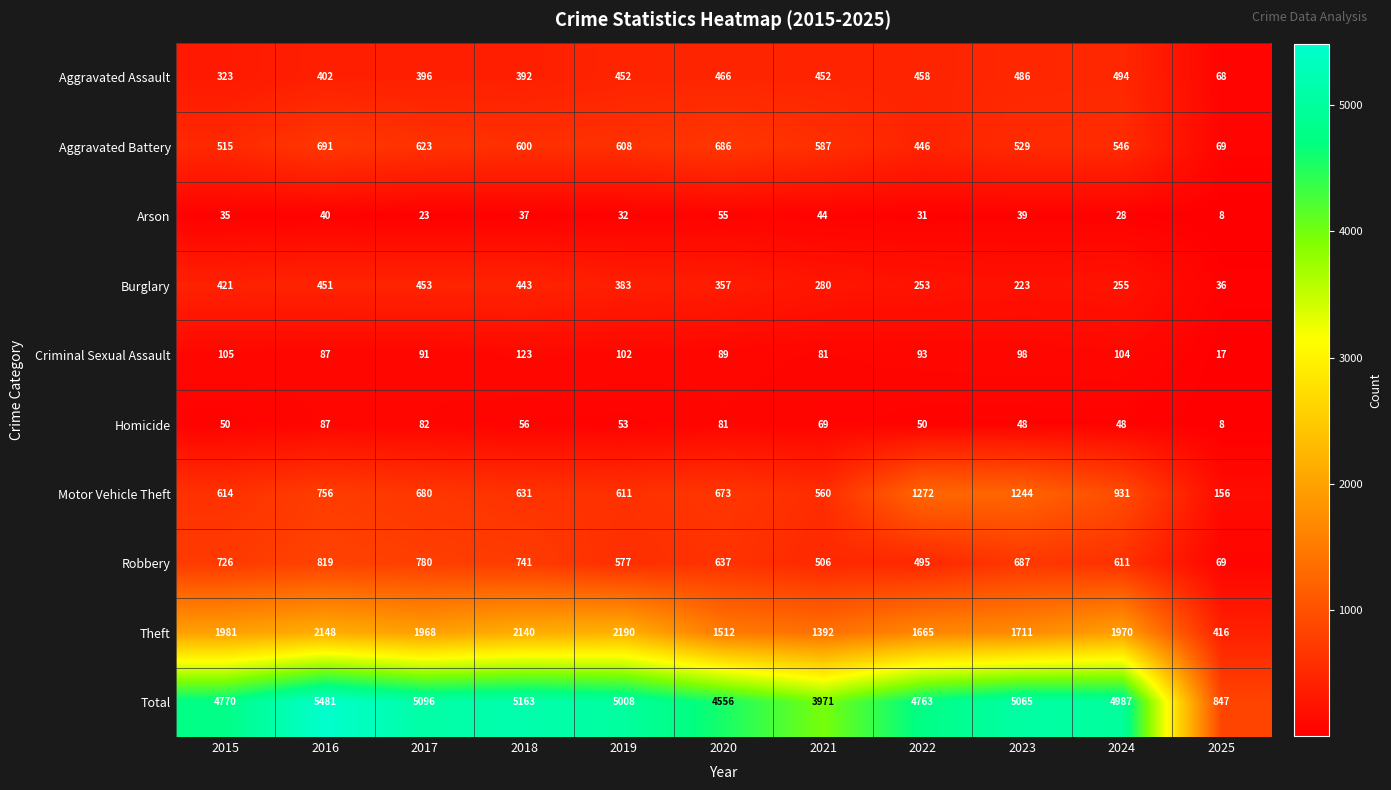

What is the greatest value displayed?

5481